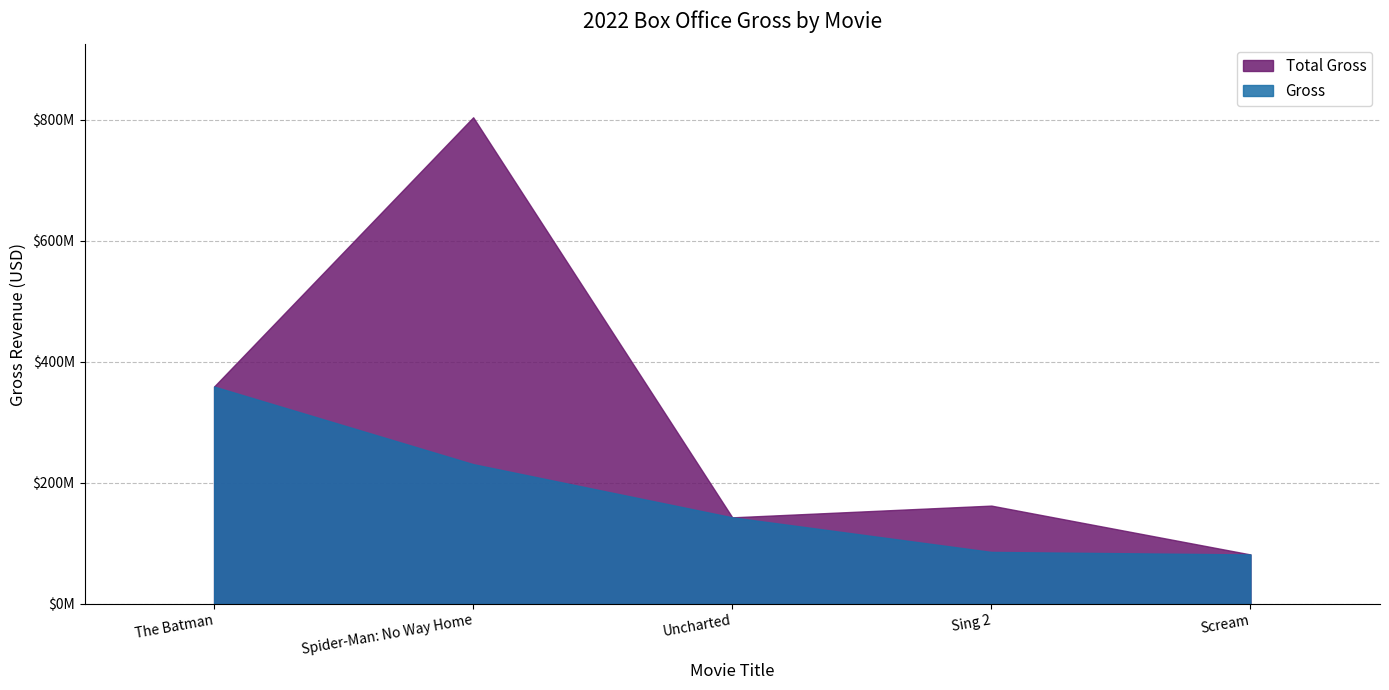

What is the label of the 5th point from the right?

The Batman